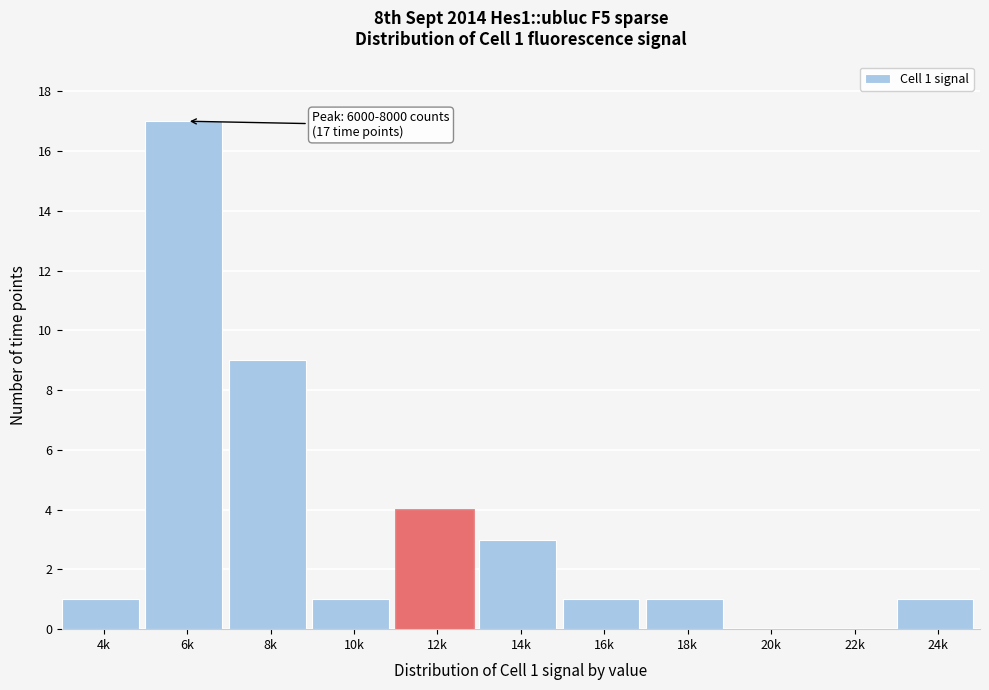

Reading left to right, list all the values displayed in this chart.

4k=1	6k=17	8k=9	10k=1	12k=4	14k=3	16k=1	18k=1	20k=0	22k=0	24k=1